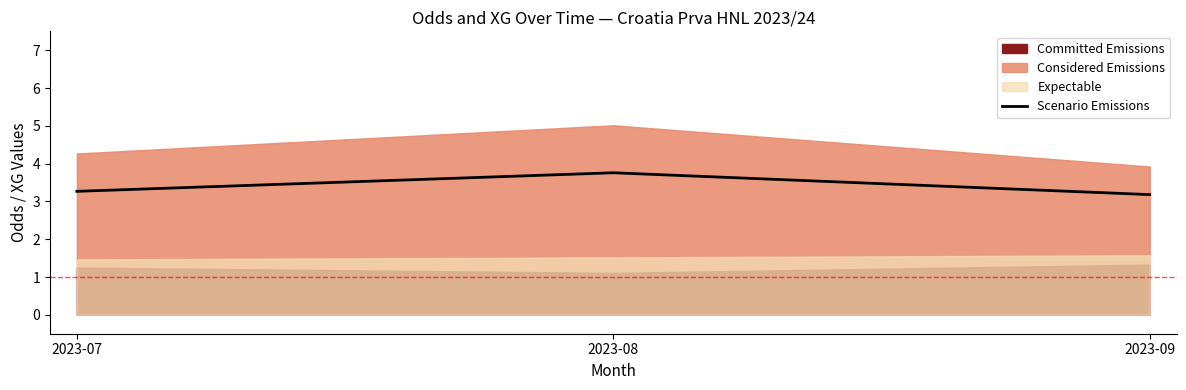

Reading left to right, extract all data points from this chart.

3.3	3.8	3.2